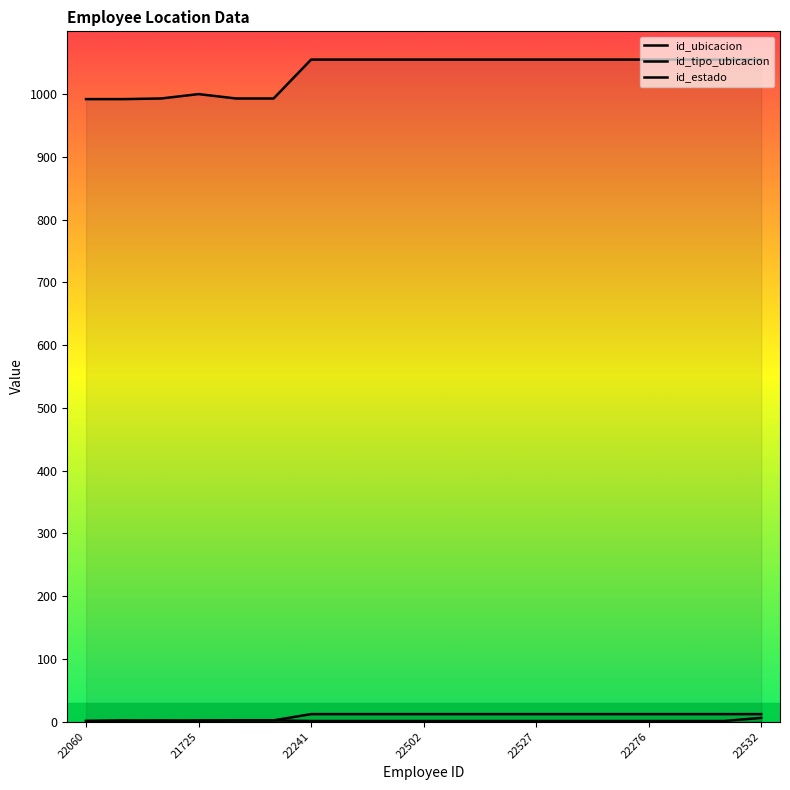

How many interior local peaks does the id_estado series have?

1